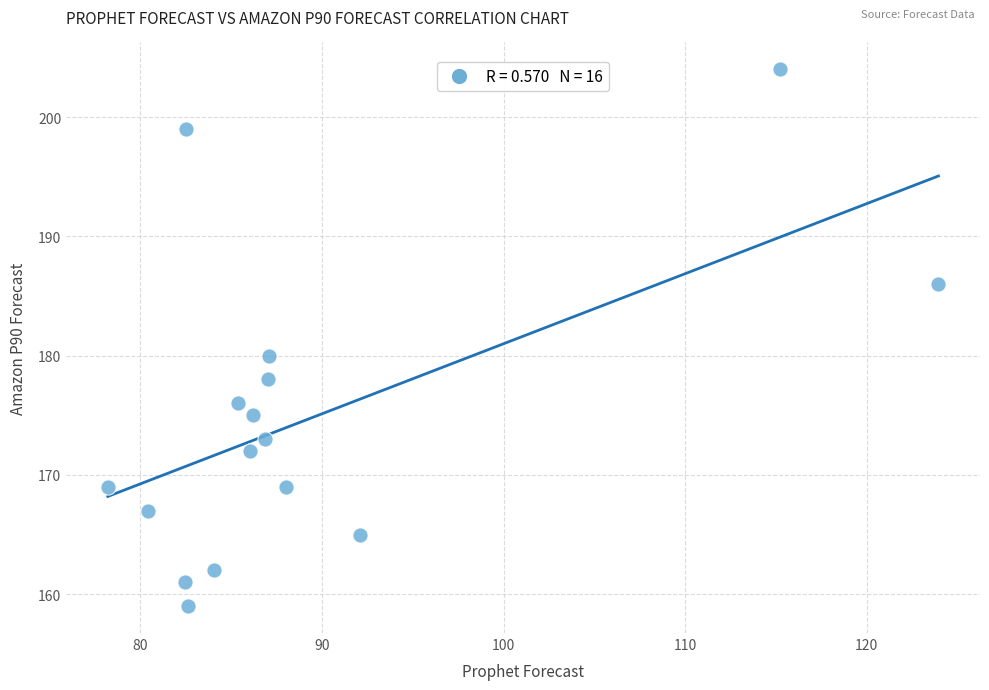

What Y value in the scatter plot is closest to 181?

180